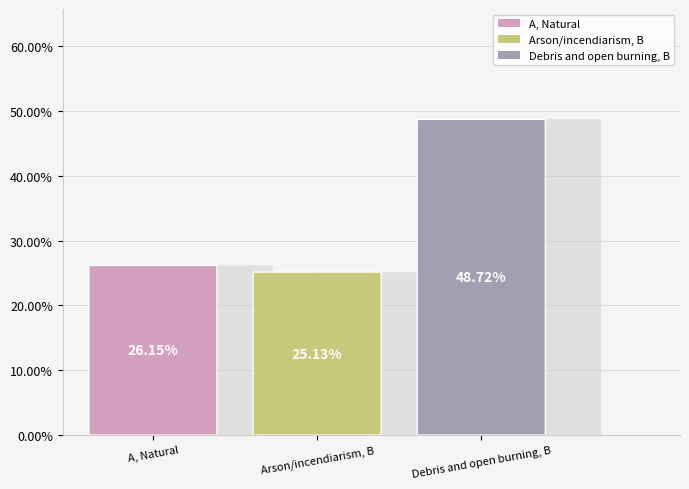

Combined, do Debris and open burning, B and Arson/incendiarism, B account for over 50%?

Yes